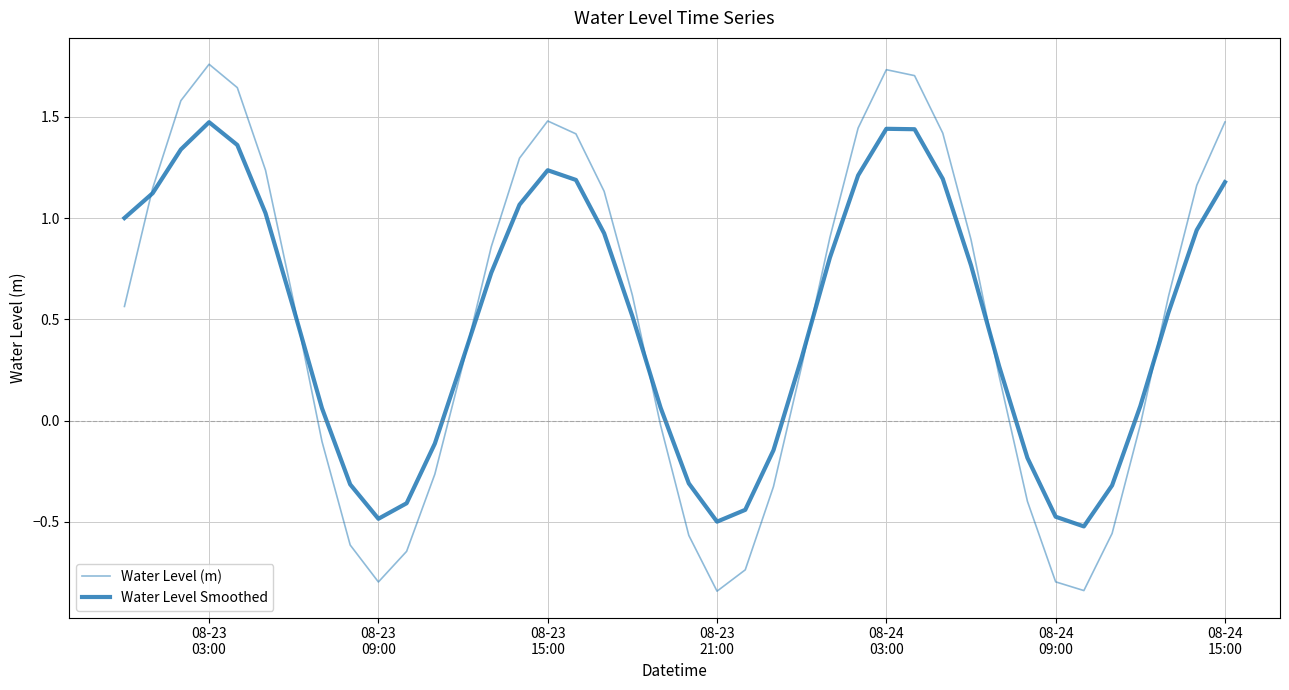

List the series in order of their overall mean, lowest first.

Water Level Smoothed, Water Level (m)